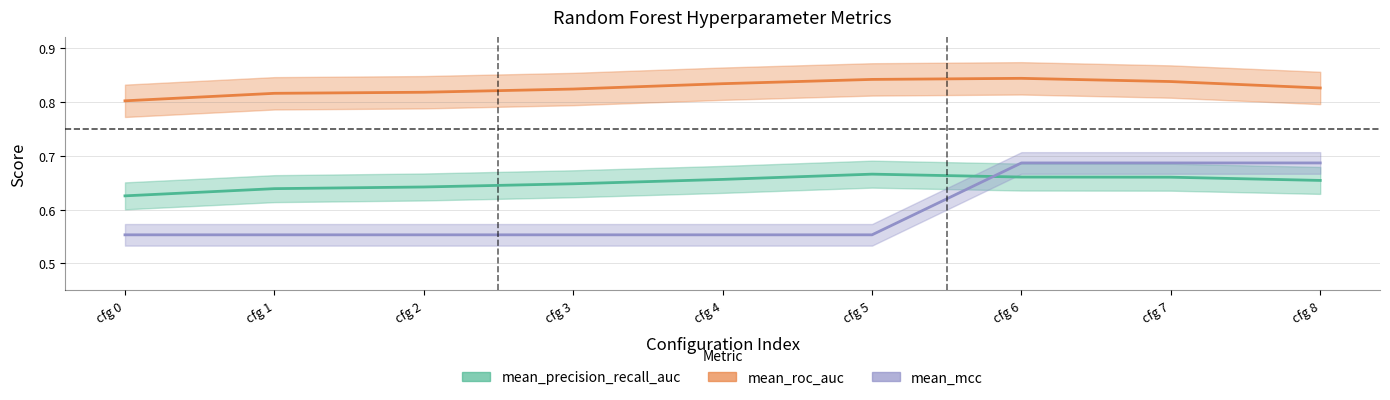

Between cfg 6 and cfg 5, which is larger?

cfg 5